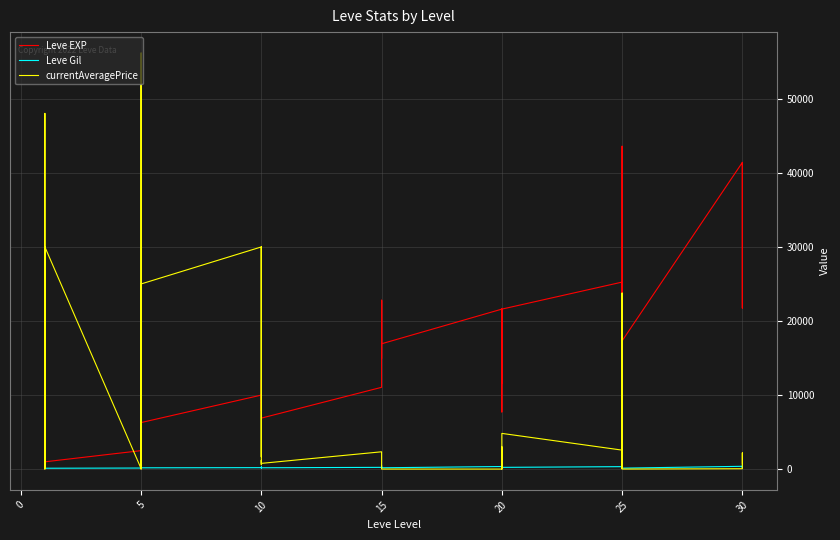

What is the total value across all series at 15?

13603